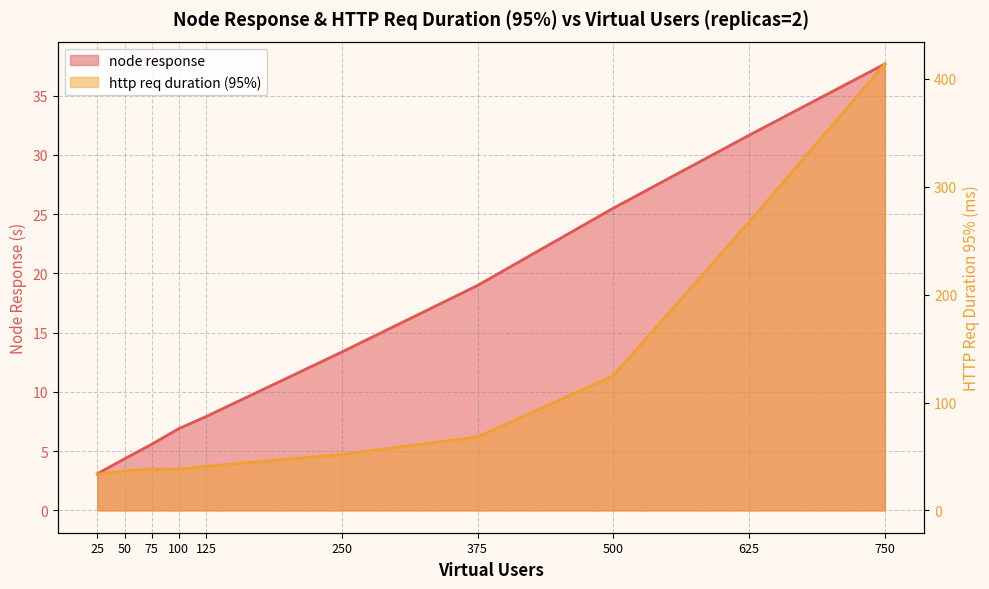

True or false: node response and http req duration (95%) intersect in this chart.

False